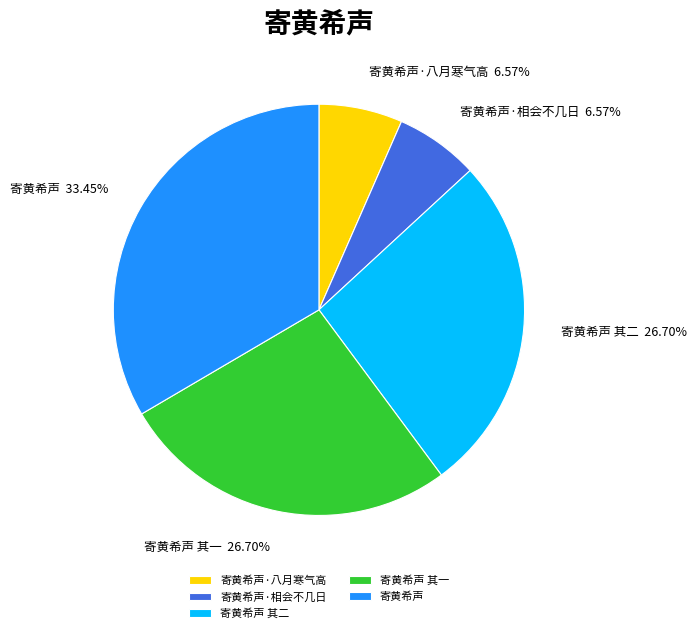

To the nearest percent, what is the average slice percentage?

20%